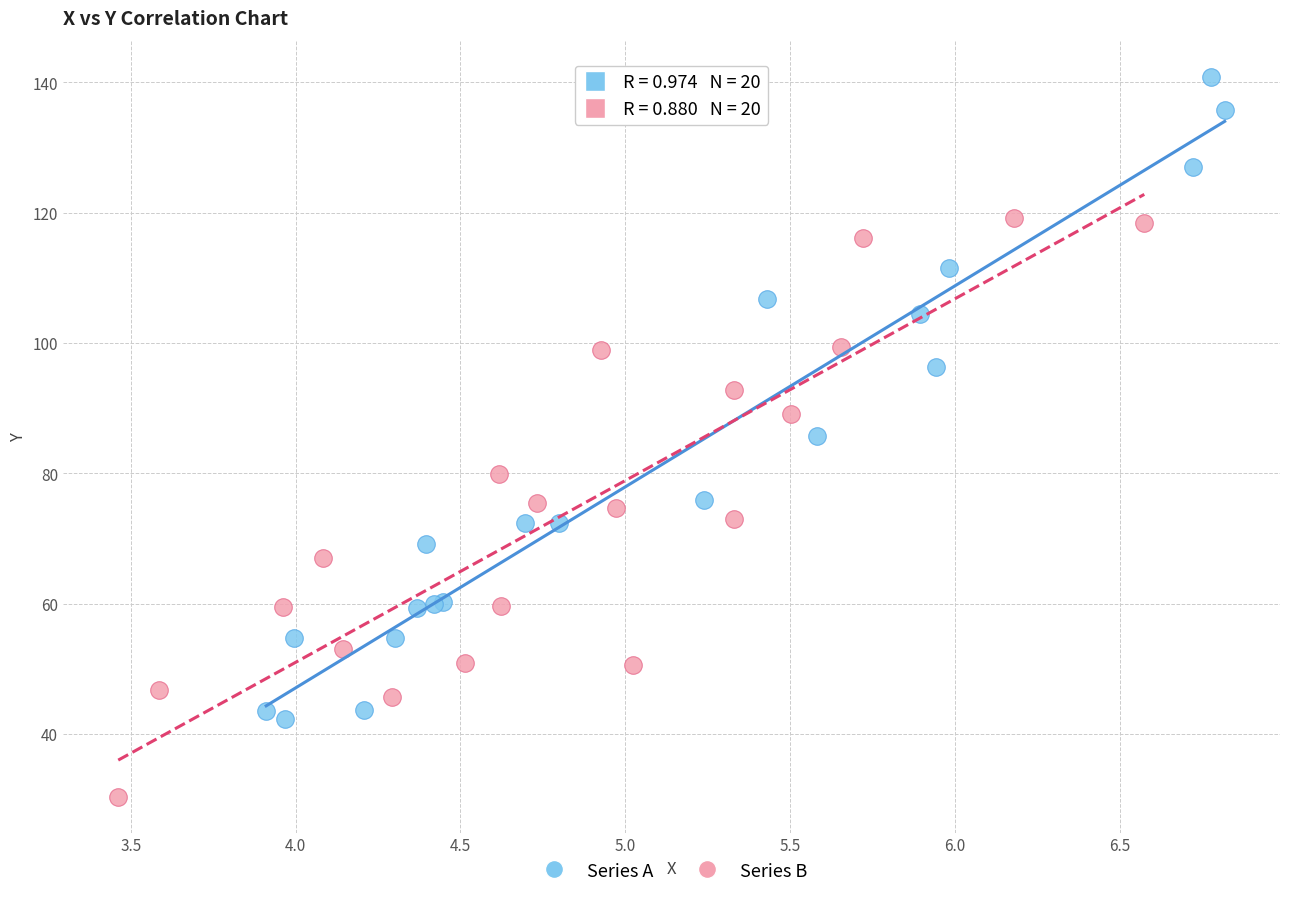

Which series contains the lowest Y value?

Series B